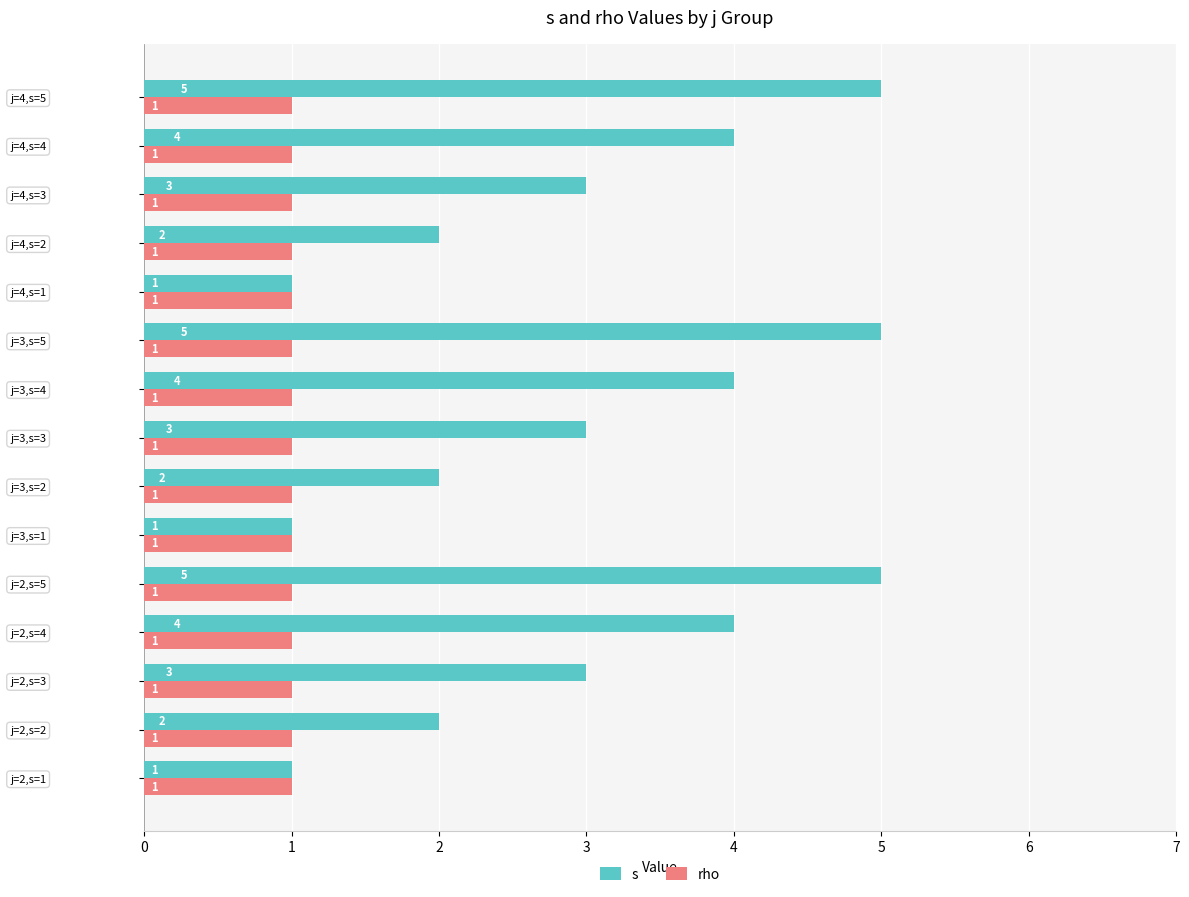

Rank the series by their average value, from lowest to highest.

rho, s